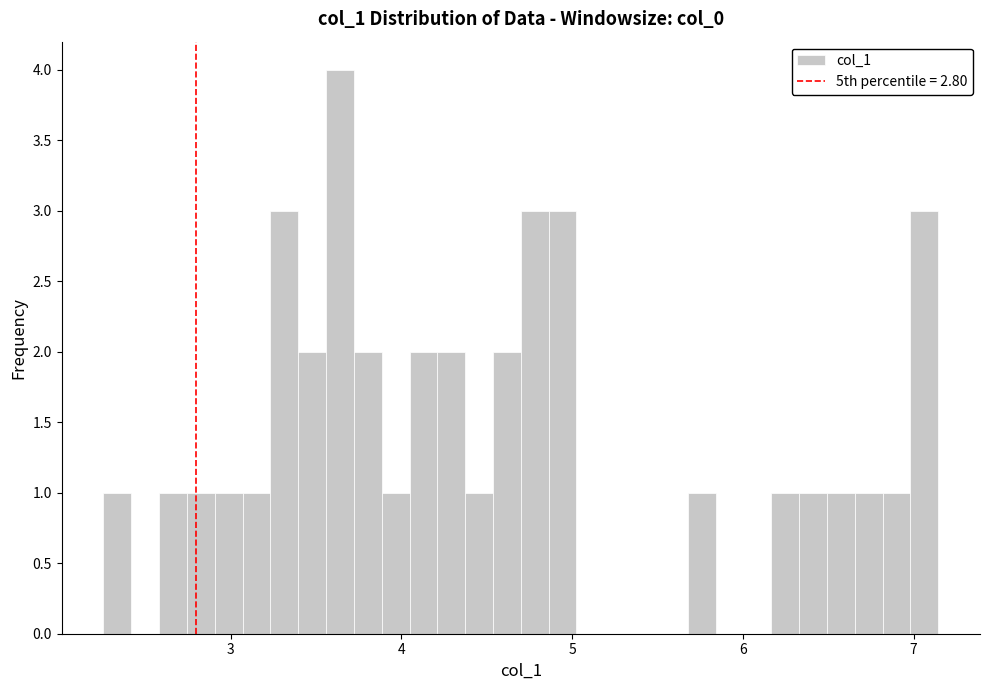

Read against the x-axis, roughly where is the centre of the tallest bar?

3.6